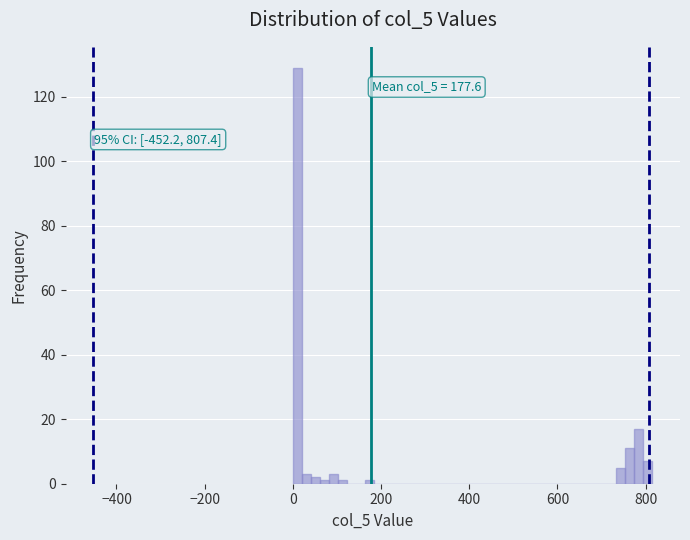

Read against the x-axis, roughly where is the centre of the tallest bar?

20